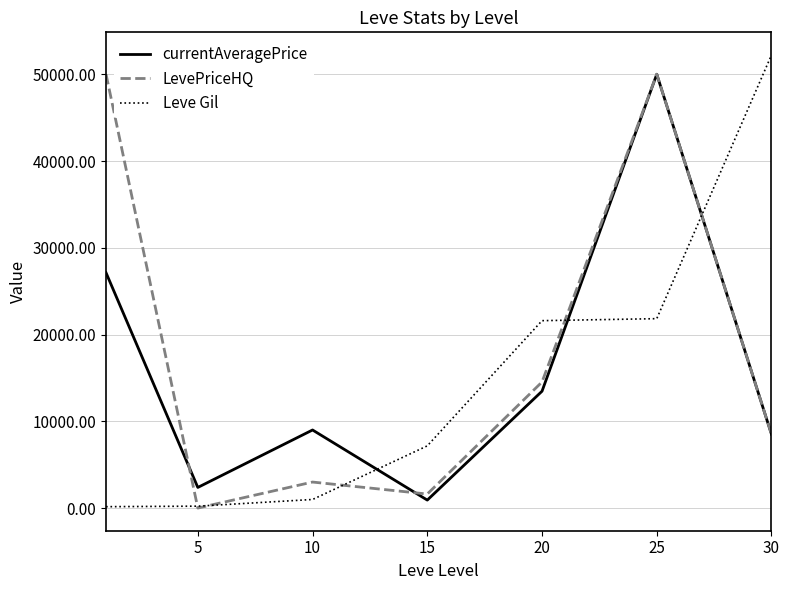

What is the highest value of the currentAveragePrice series?

50000.0